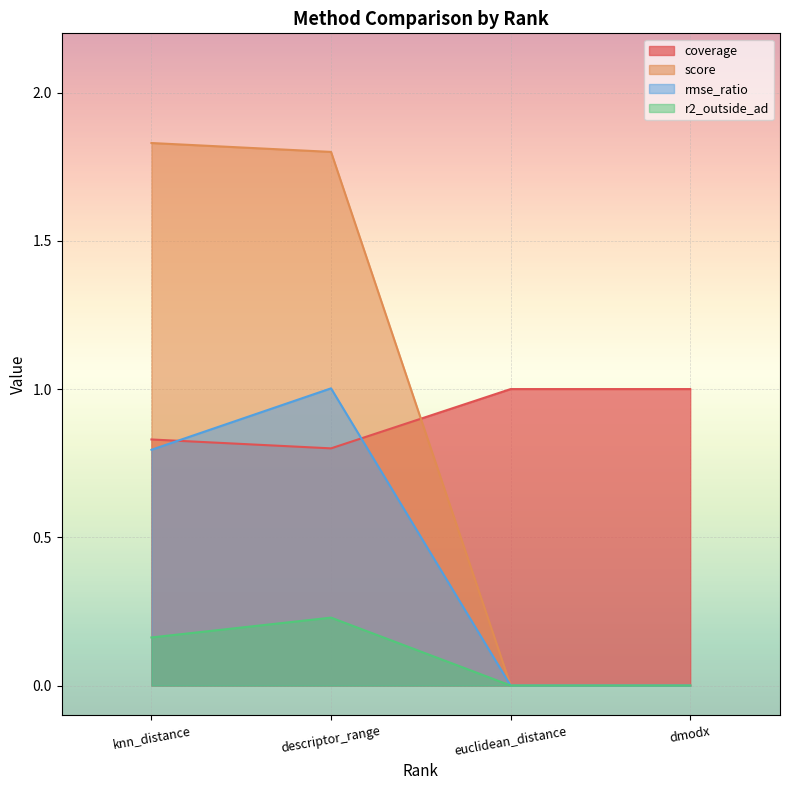

What position from the left is descriptor_range?

2